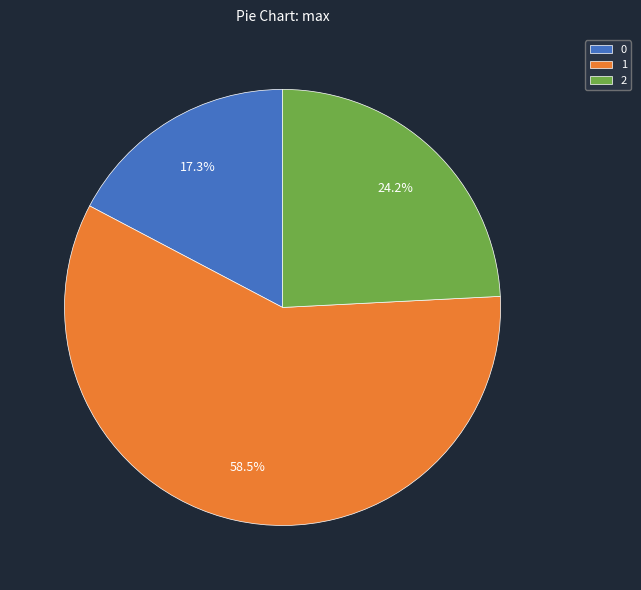

Which has a higher value, 2 or 1?

1